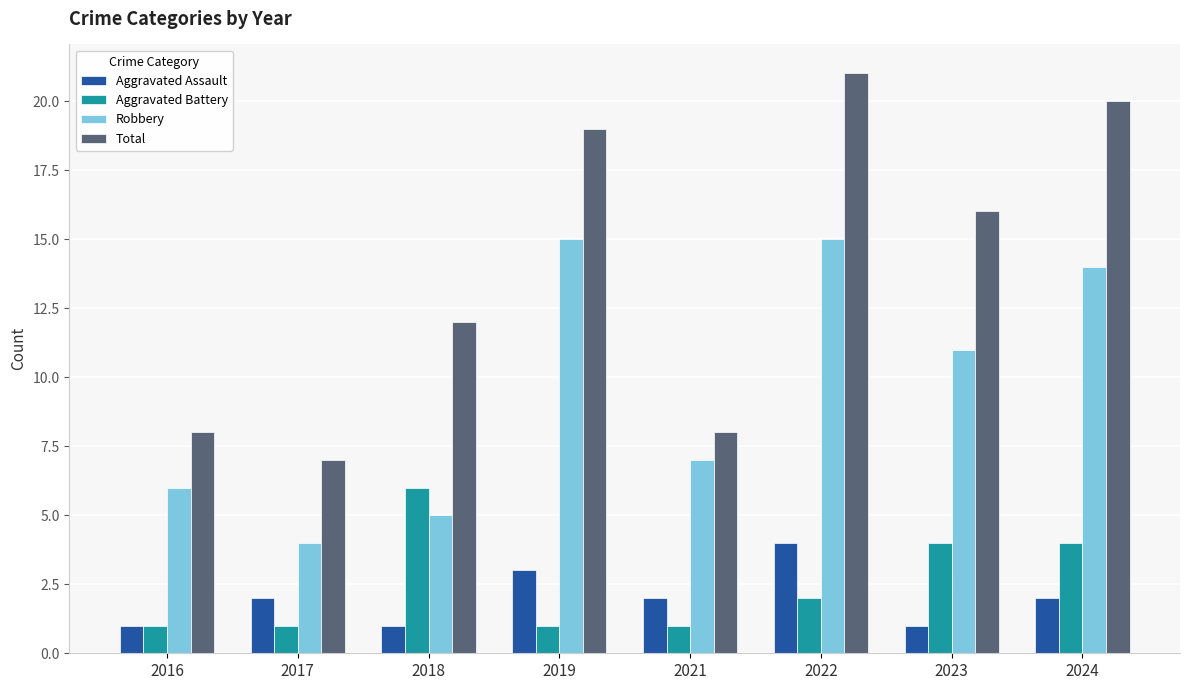

What is the smallest value displayed?

1